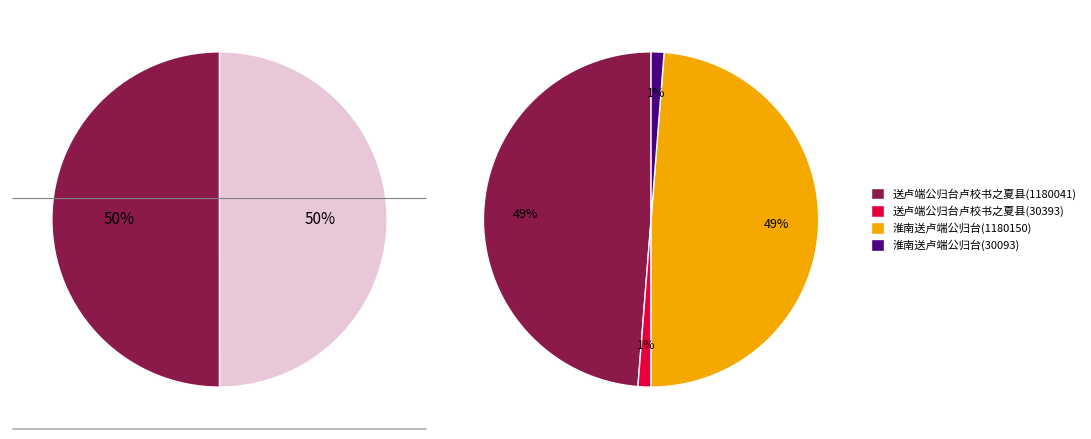

Does 送卢端公归台卢校书之夏县(1180041) represent more than half of the total?

No